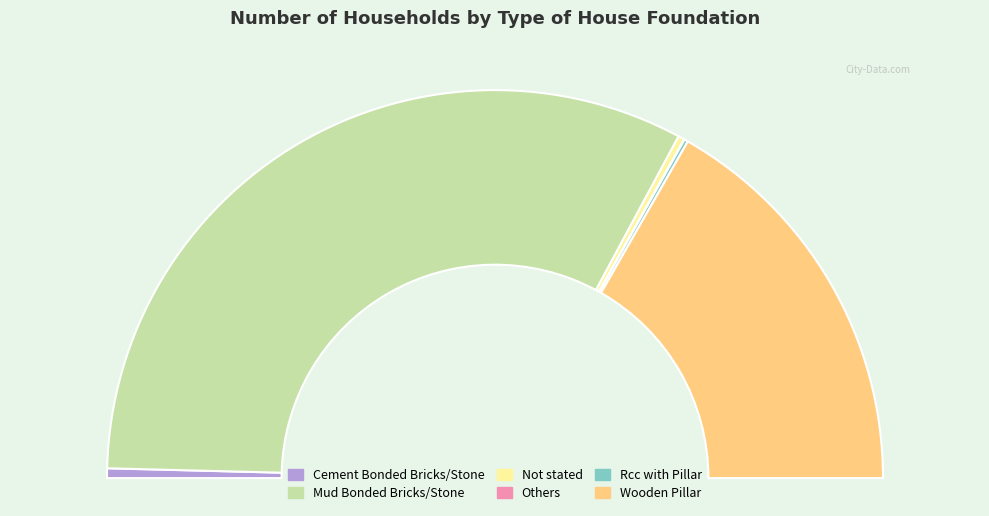

Which has a higher value, Not stated or Cement Bonded Bricks/Stone?

Cement Bonded Bricks/Stone